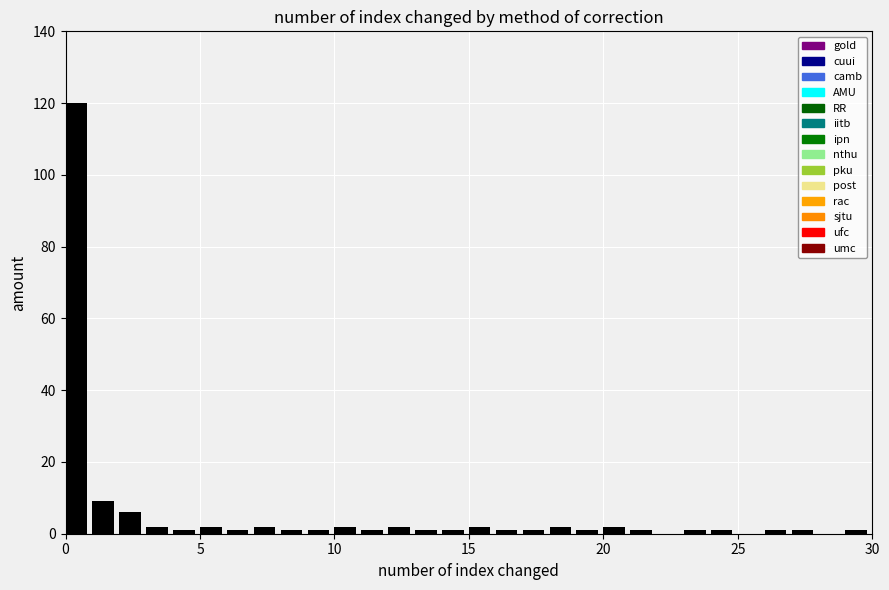

Around what value on the x-axis is the tallest bar? Give the approximate position of its centre, as read against the axis.

0.5